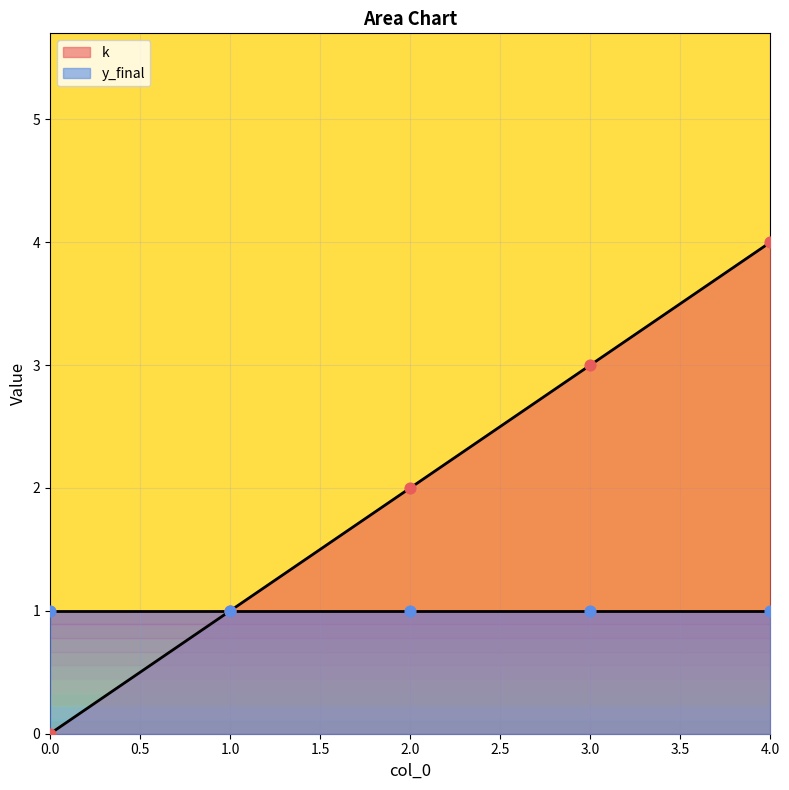

What is the change in value from 0 to 4?

+4